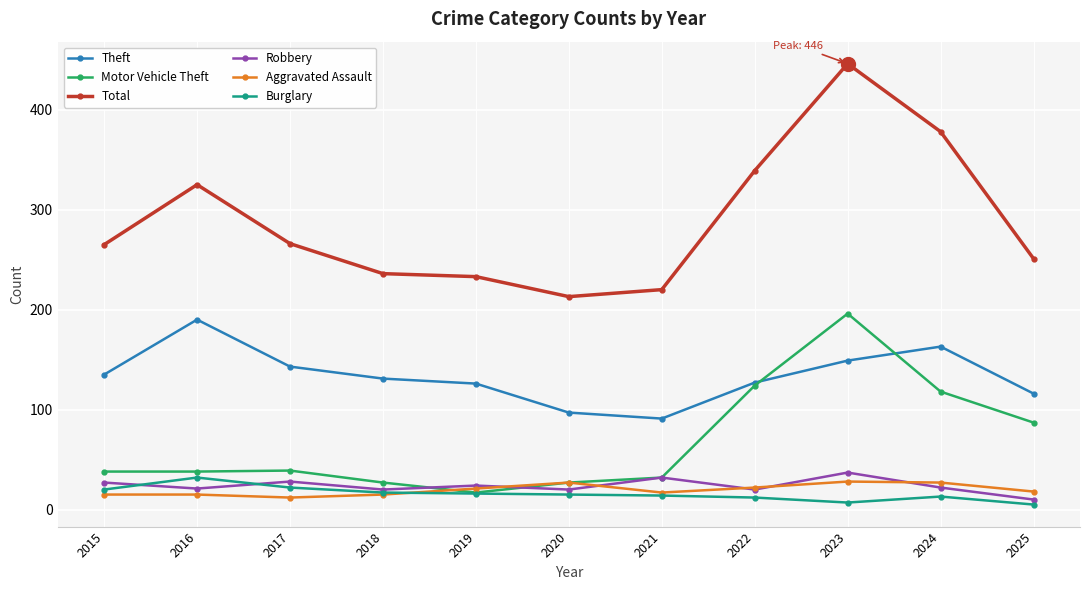

Which category has the highest value across all series?

2023